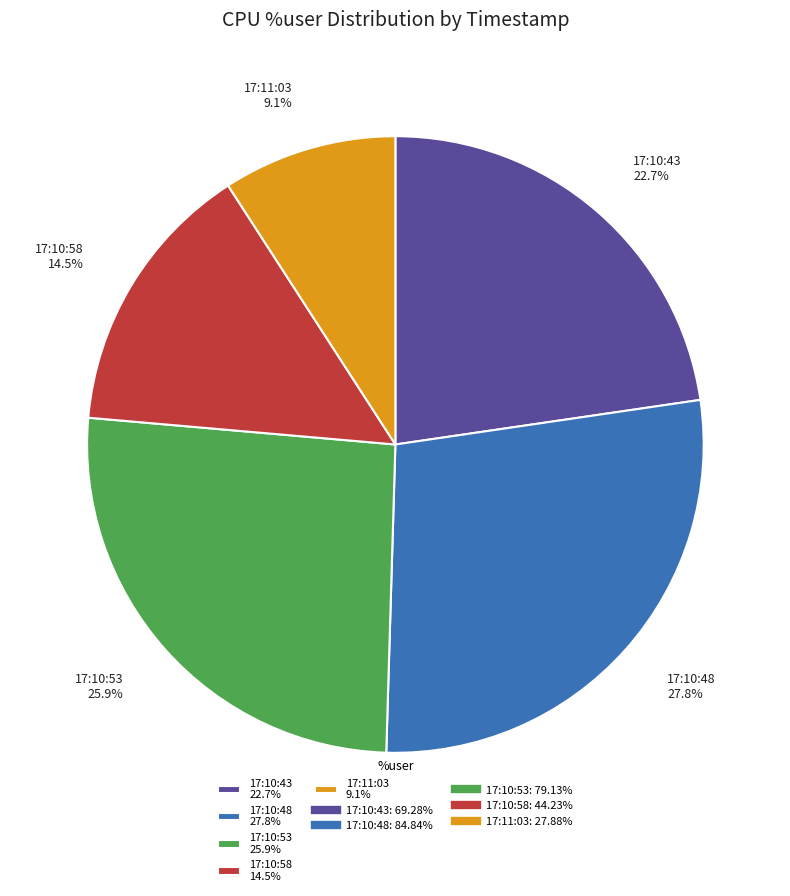

To the nearest percent, what percentage of the pie is 17:11:03?

9%